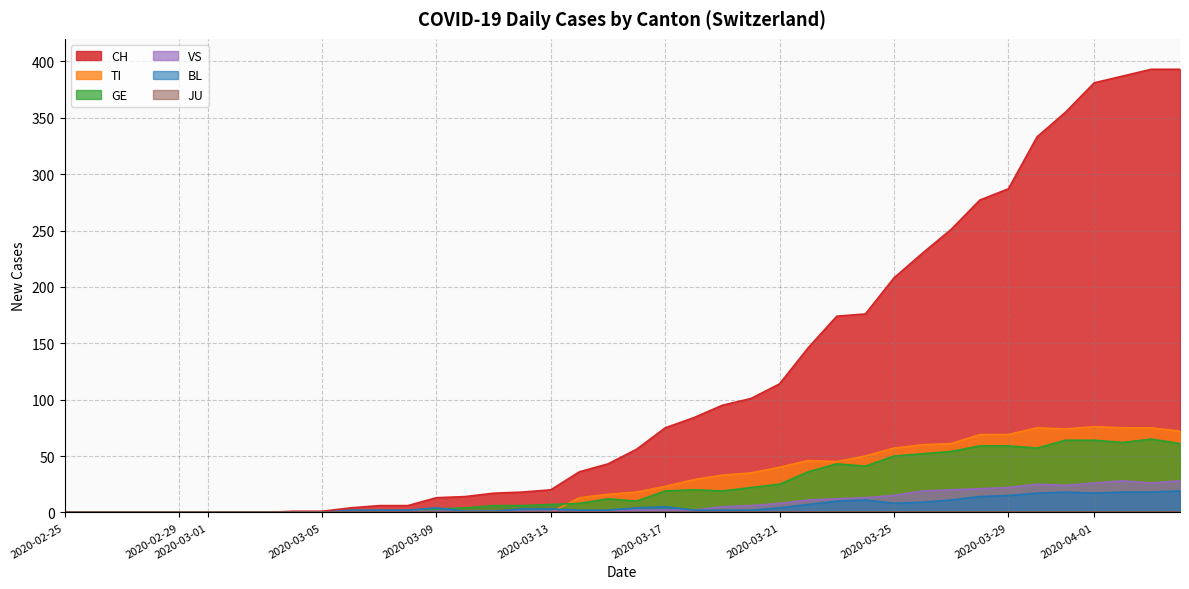

Which series has the largest total across all categories?

CH